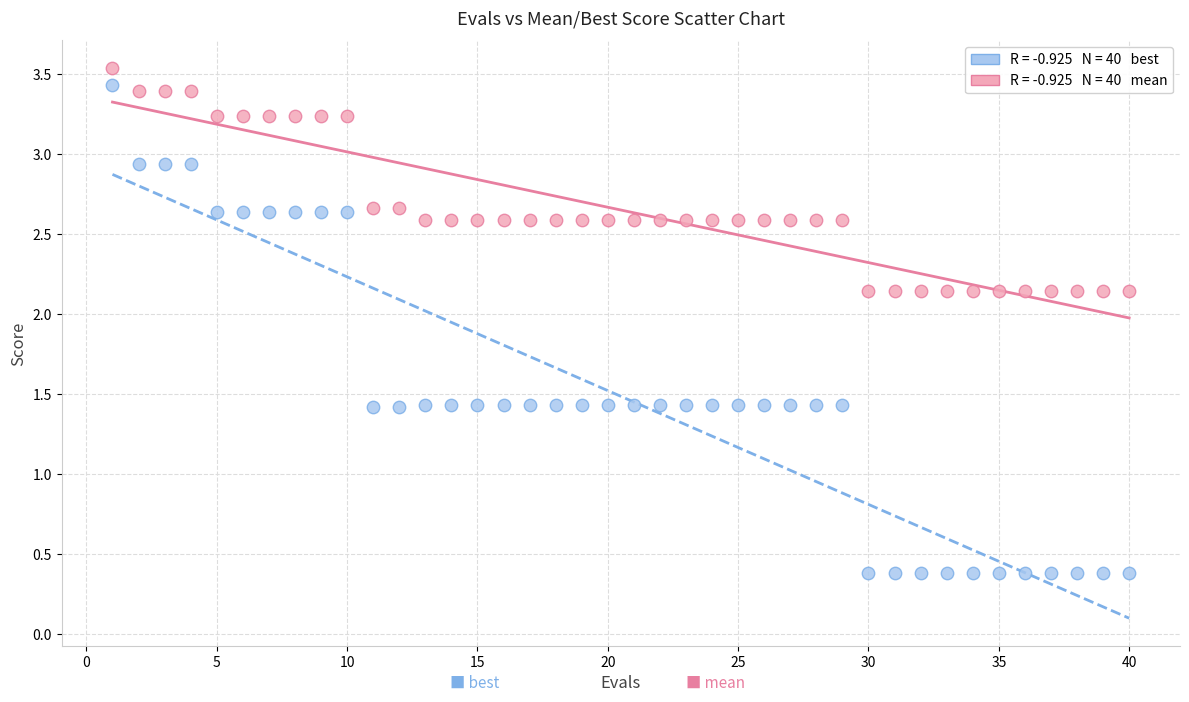

Count the number of points in this scatter plot.

80